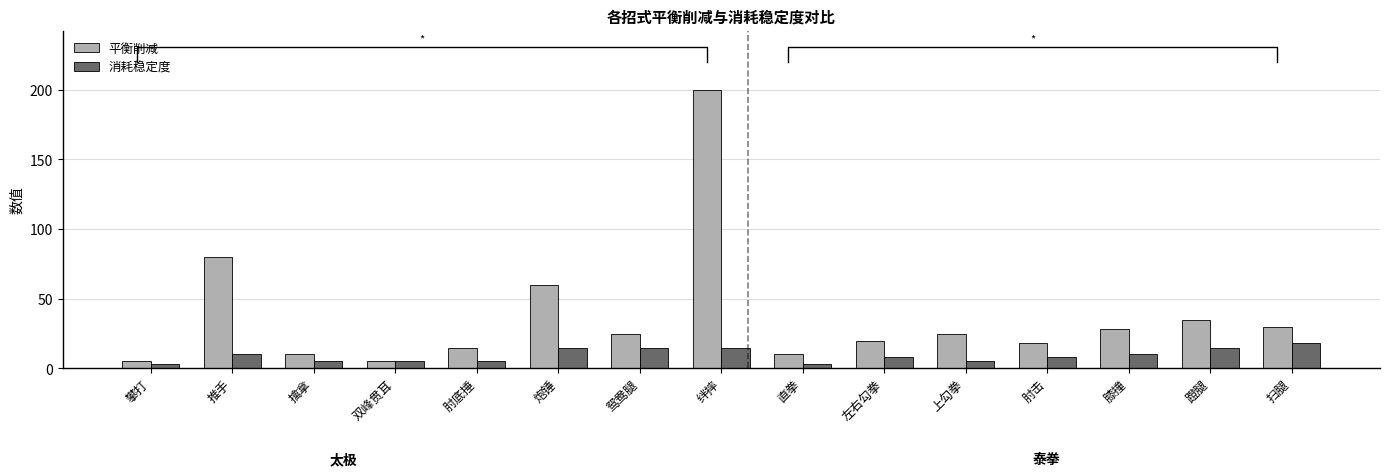

What is the label of the 1st bar from the right?

扫腿